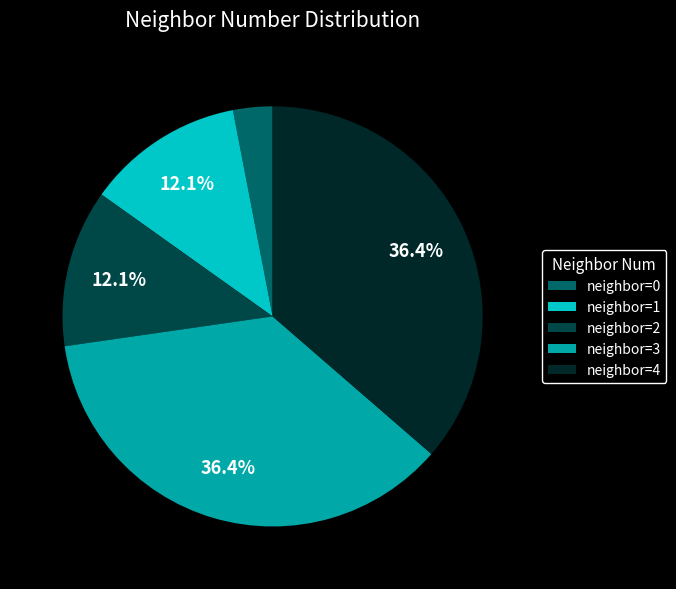

Do neighbor=0 and neighbor=1 together represent more than half of the pie?

No